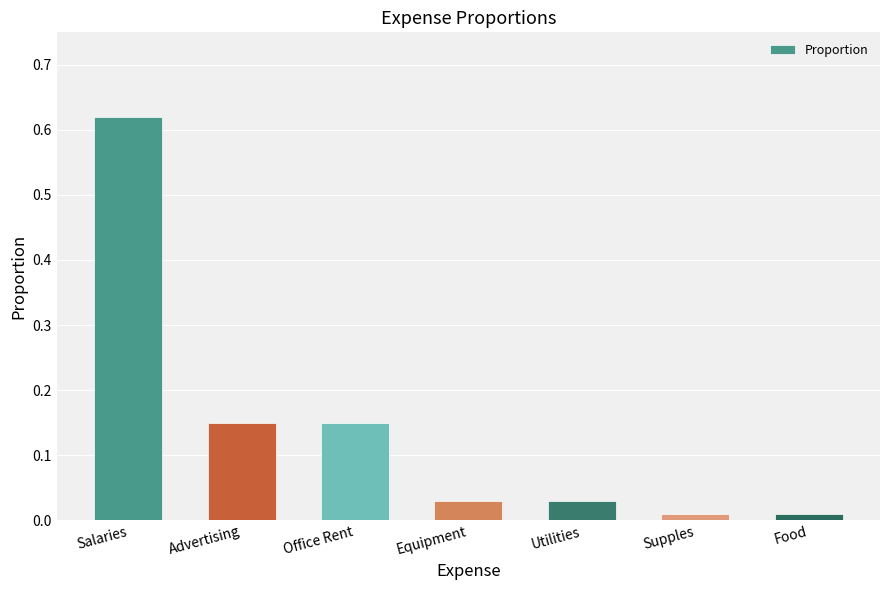

What is the sum of all values?

1.0